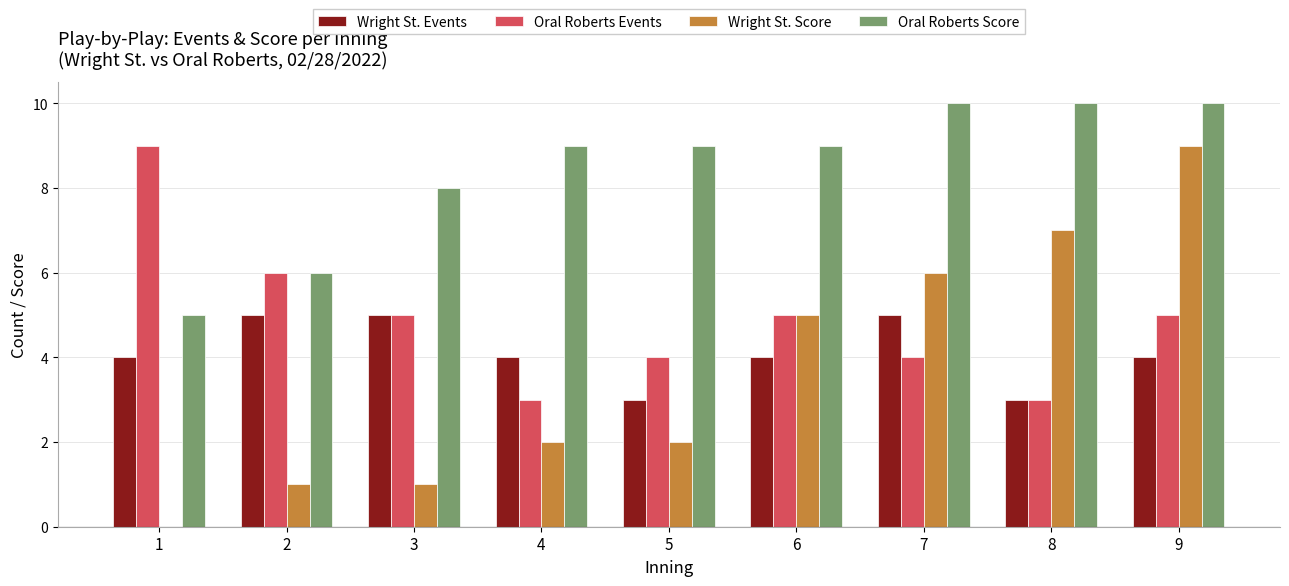

Reading left to right, extract all data points from this chart.

Wright St. Events: 4	5	5	4	3	4	5	3	4
Oral Roberts Events: 9	6	5	3	4	5	4	3	5
Wright St. Score: 0	1	1	2	2	5	6	7	9
Oral Roberts Score: 5	6	8	9	9	9	10	10	10